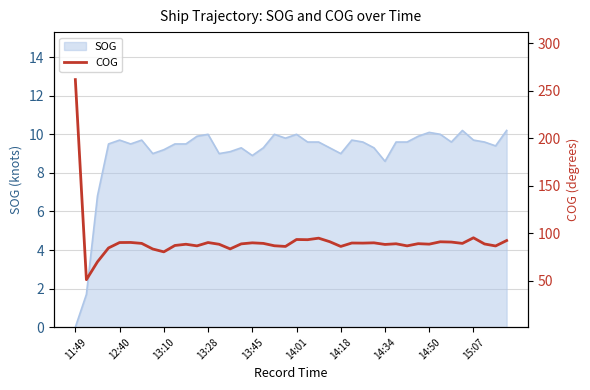

Which category has the lowest value in the SOG series?

11:49